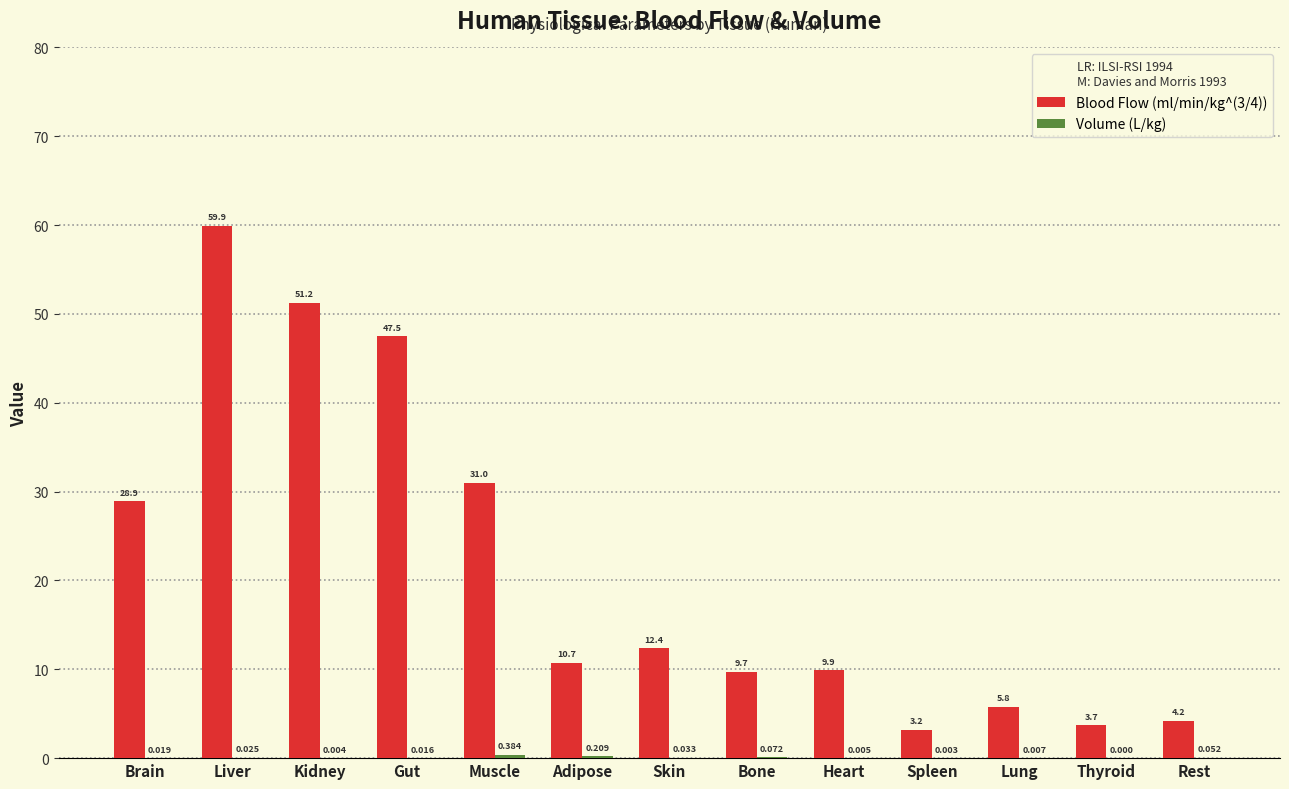

At which category is the sum across all series the highest?

Liver